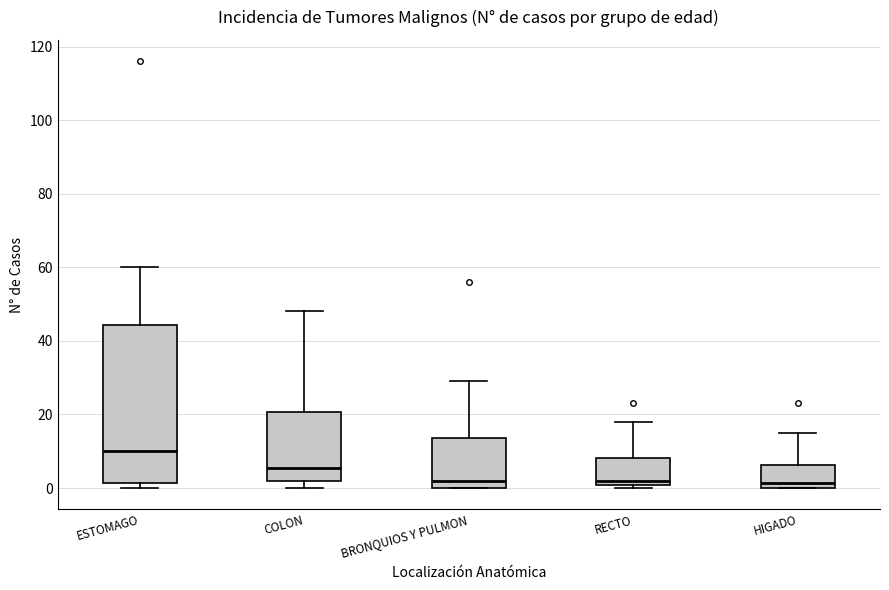

Reading left to right, read every box against the y-axis: the position of its median line, the range the box covers, and the ends of its whiskers. The values are not printed on the chart, so give them approximately, as read against the axis.

ESTOMAGO: median 10, box 2 to 44, whiskers 0 to 60
COLON: median 6, box 2 to 20, whiskers 0 to 48
BRONQUIOS Y PULMON: median 2, box 0 to 14, whiskers 0 to 30
RECTO: median 2, box 0 to 8, whiskers 0 (just below the box's lower edge) to 18
HIGADO: median 2, box 0 to 6, whiskers 0 to 16